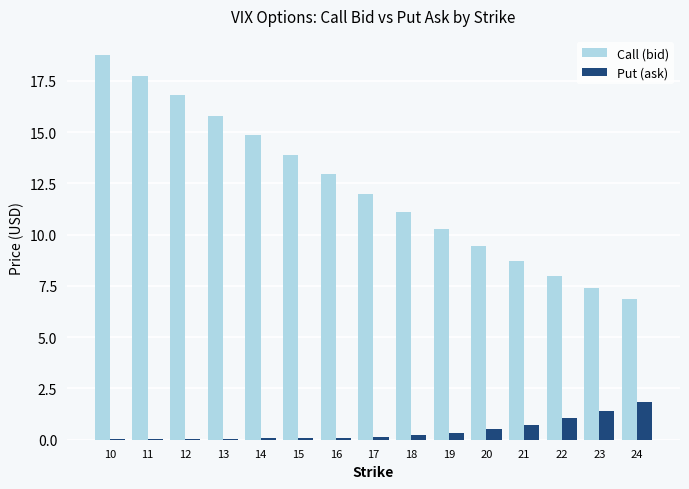

Is it true that Call (bid) equals 12.0 at 17?

True